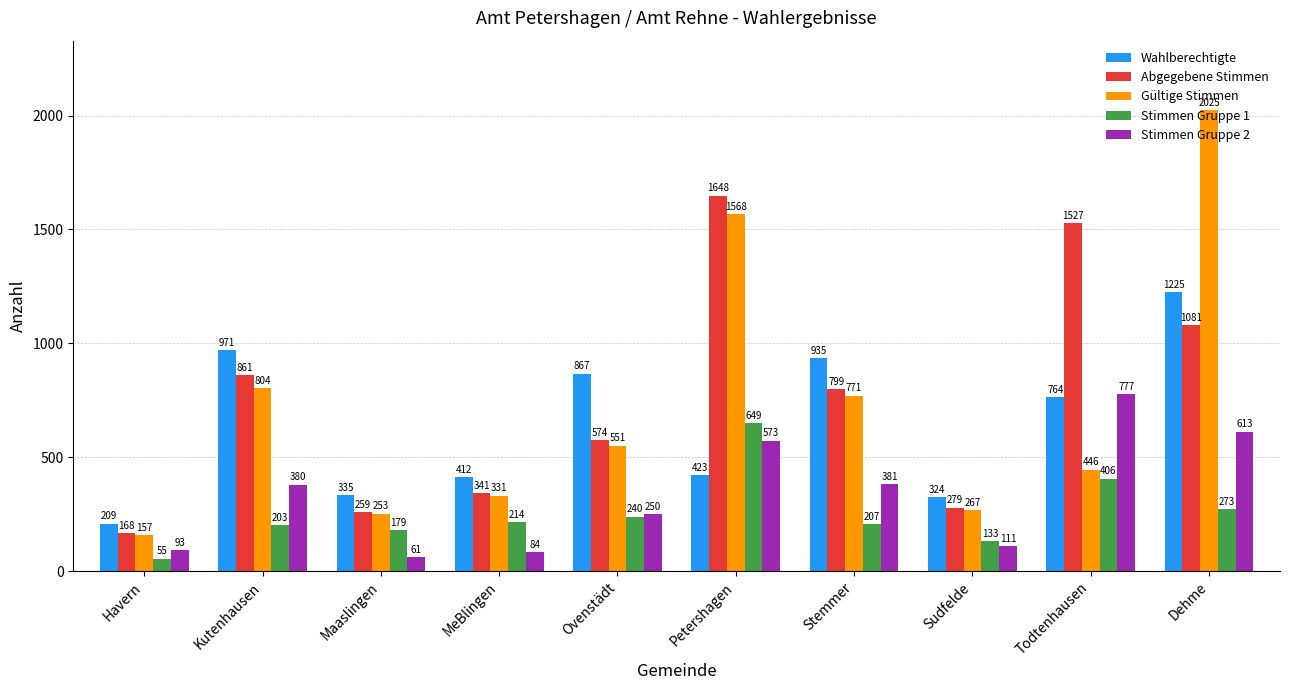

What are all the series names shown in the legend?

Wahlberechtigte, Abgegebene Stimmen, Gültige Stimmen, Stimmen Gruppe 1, Stimmen Gruppe 2